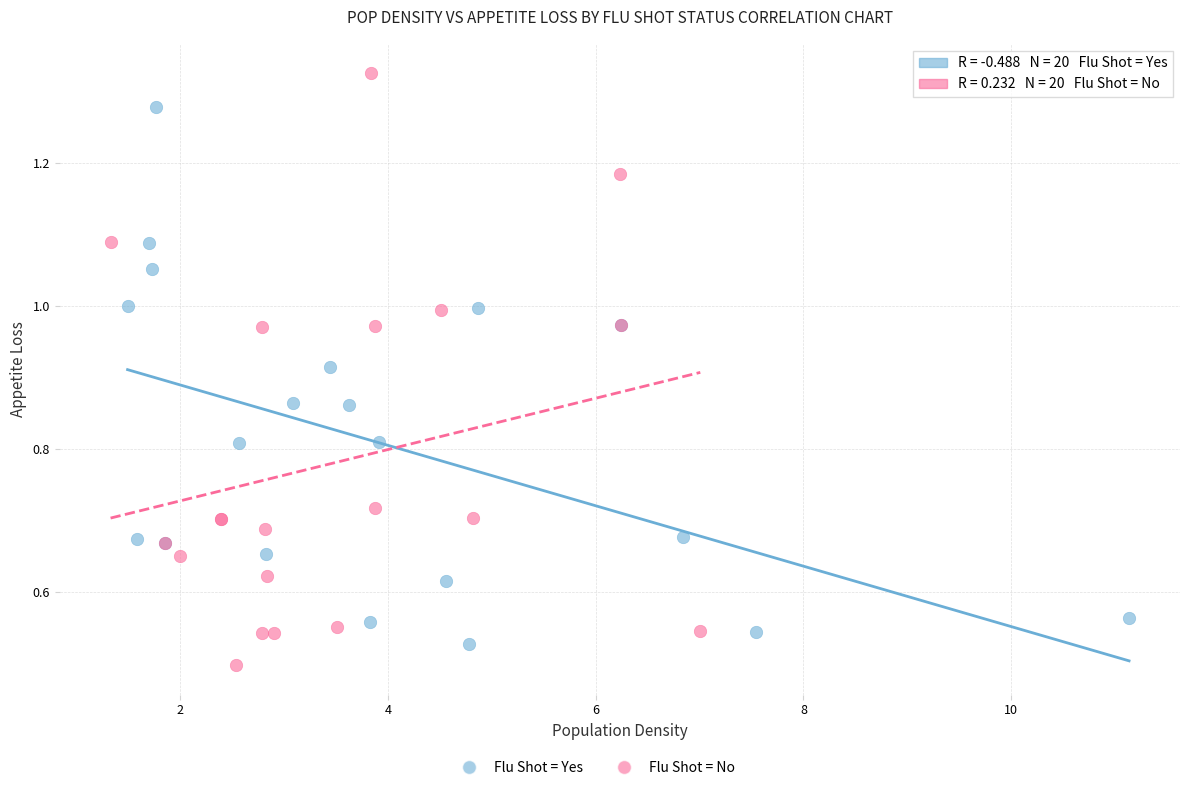

Which series contains the highest Y value?

Flu Shot = No